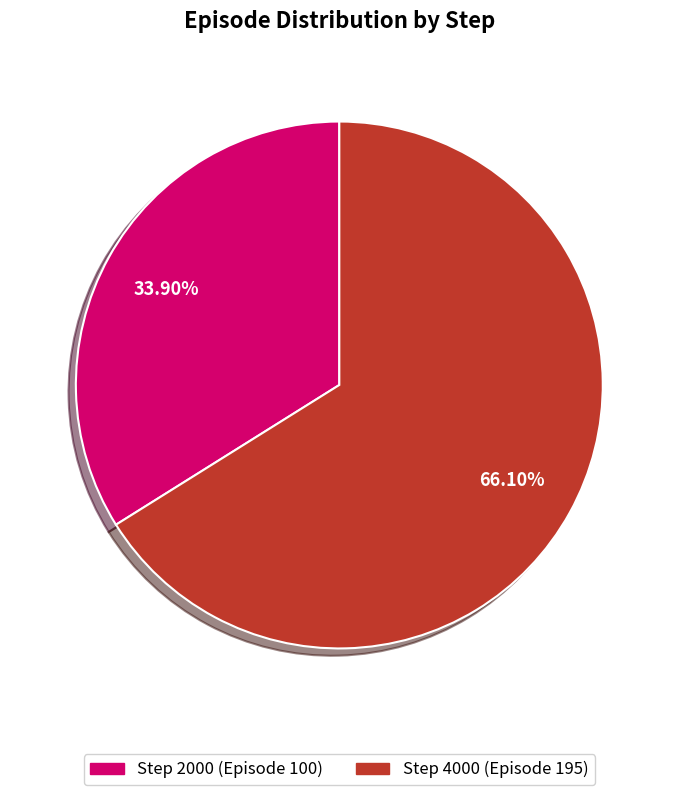

To the nearest percent, what is the difference between the largest and smallest slice percentages?

32%